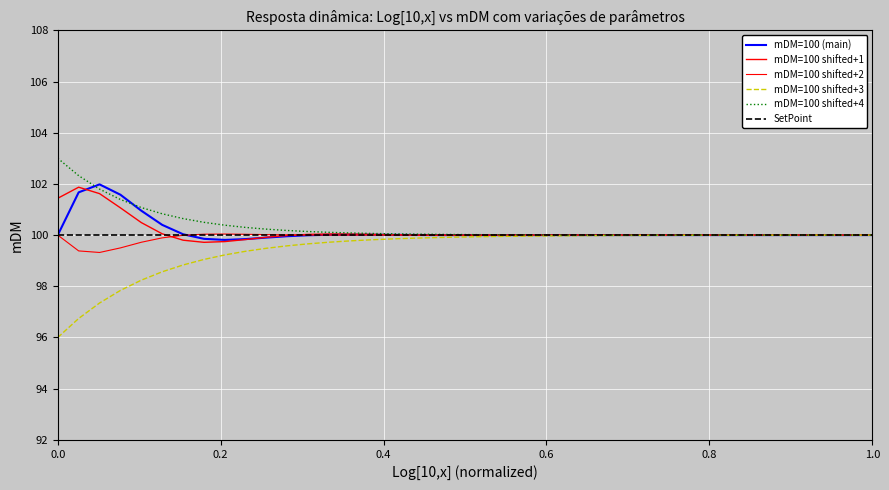

How many lines are shown in the chart?

6